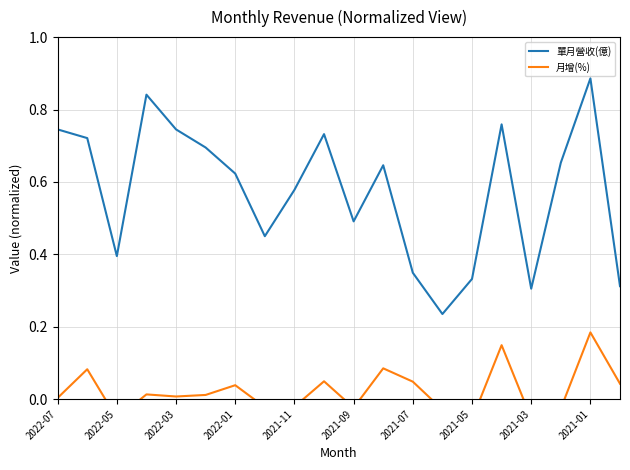

How many series are shown in this chart?

2